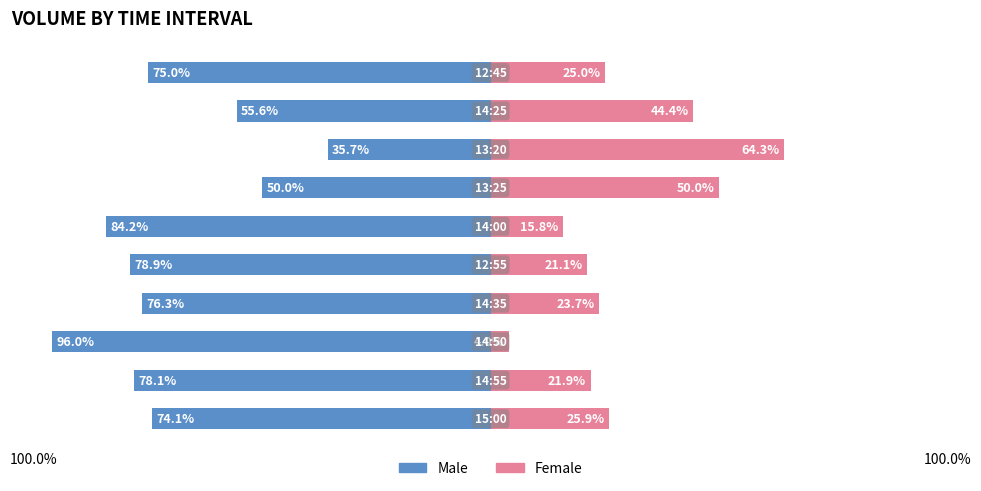

Reading left to right, extract all data points from this chart.

Male: -74.1	-78.1	-96.0	-76.3	-78.9	-84.2	-50.0	-35.7	-55.6	-75.0
Female: 25.9	21.9	4.0	23.7	21.1	15.8	50.0	64.3	44.4	25.0